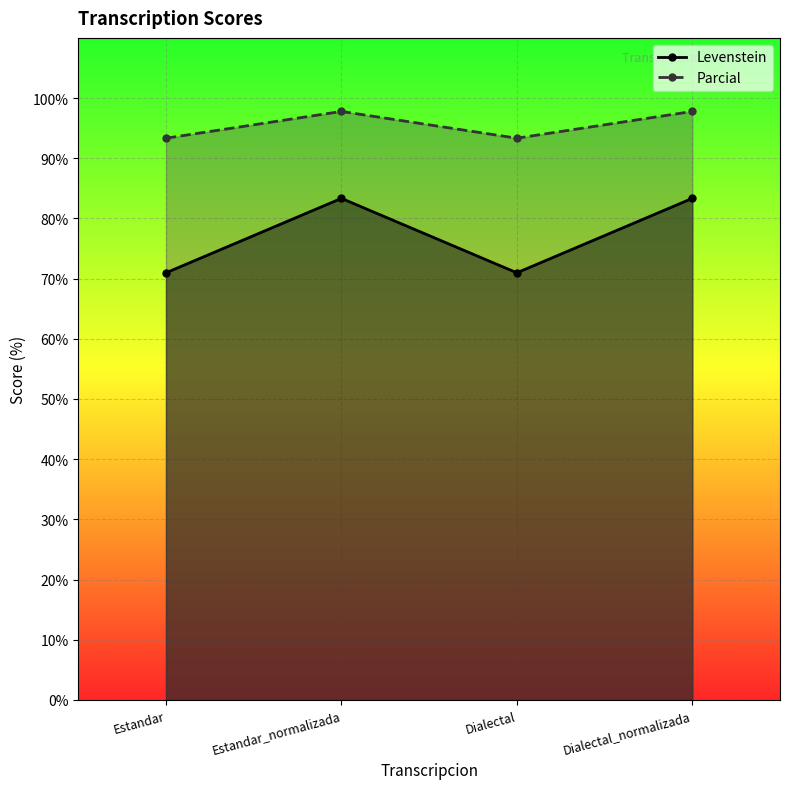

Where does the Parcial series first go above 97?

Estandar_normalizada